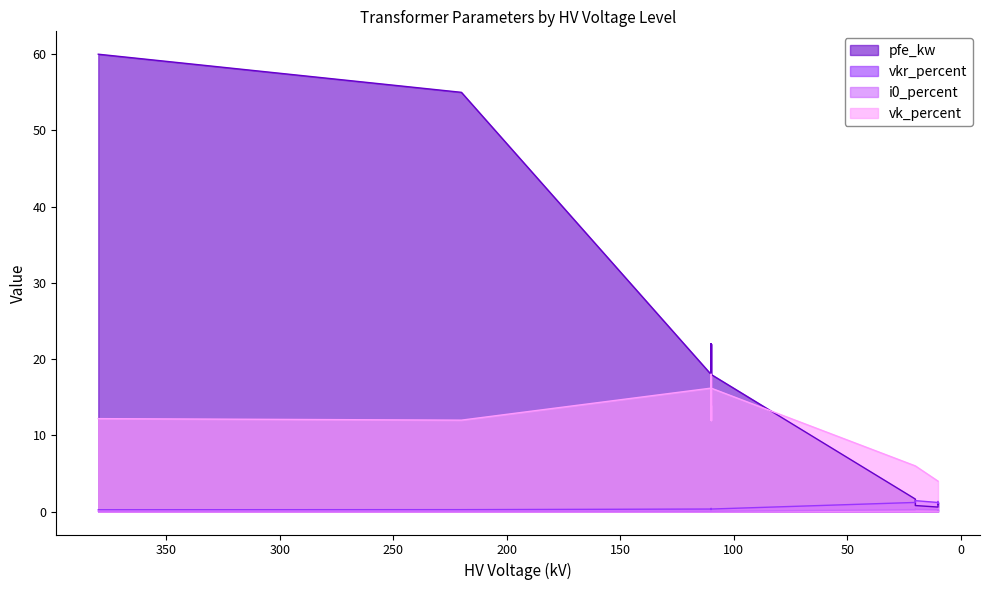

True or false: vk_percent and i0_percent cross at least once.

False